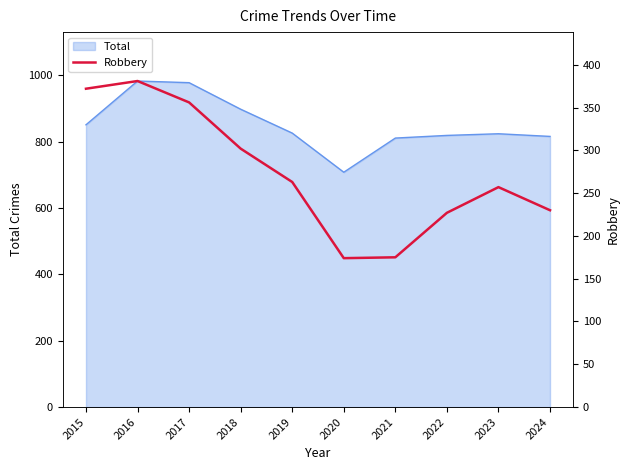

True or false: the data shows 92 at 2020.

False